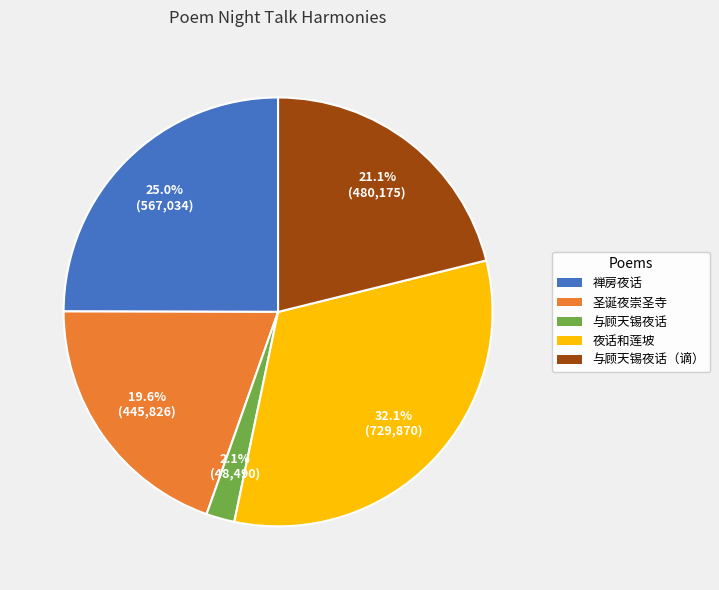

Does any single category account for the majority?

No